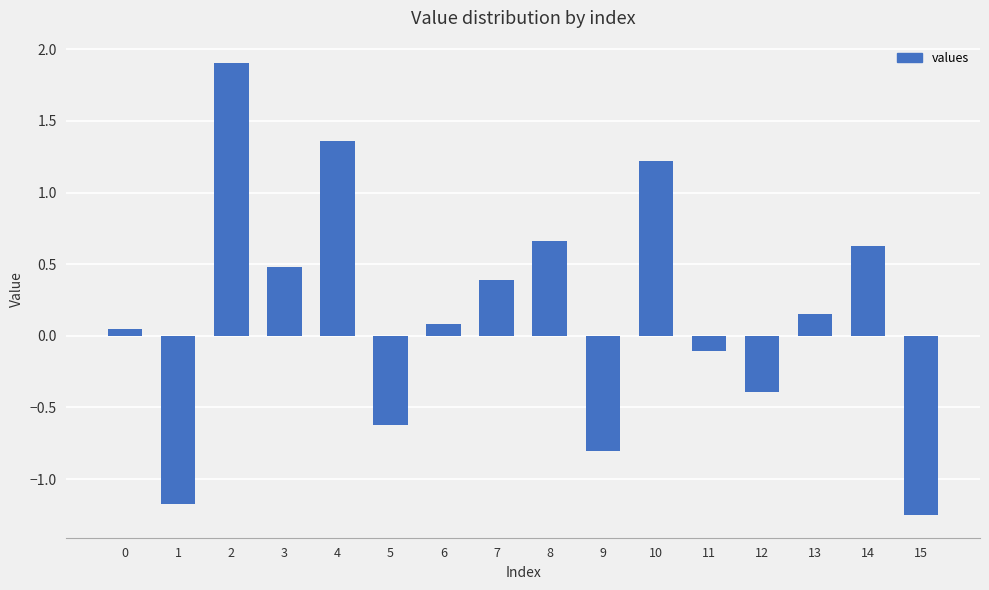

At which category does the chart reach its minimum across all series?

15